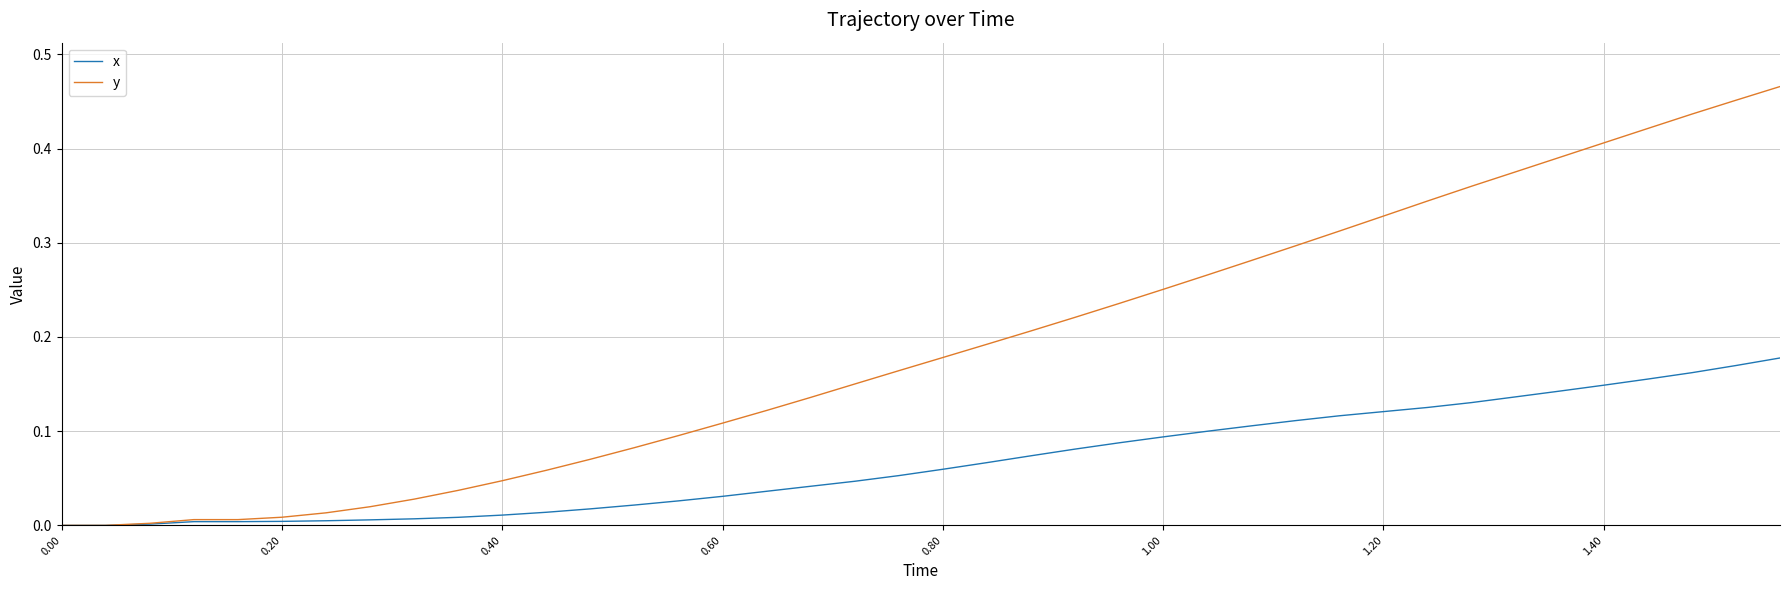

Which series has the largest range (max minus min)?

y